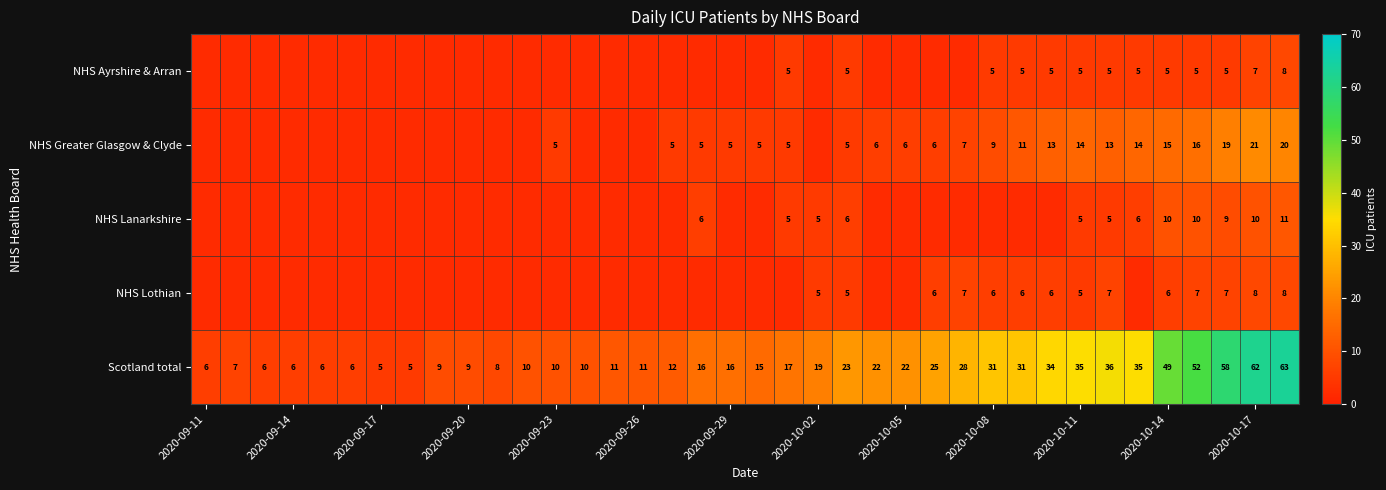

What is the maximum value for Scotland total?

63